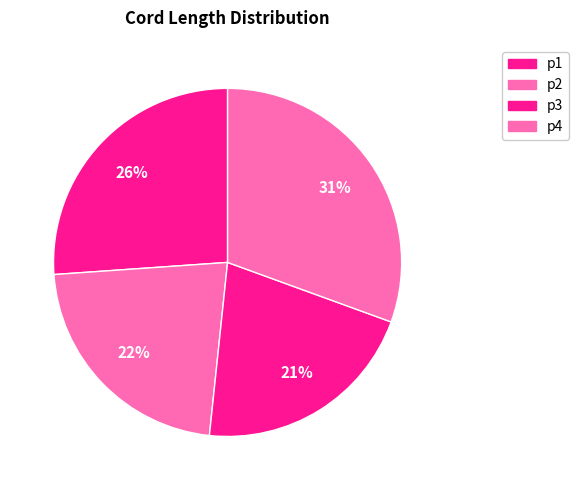

To the nearest percent, what portion does p3 represent?

21%